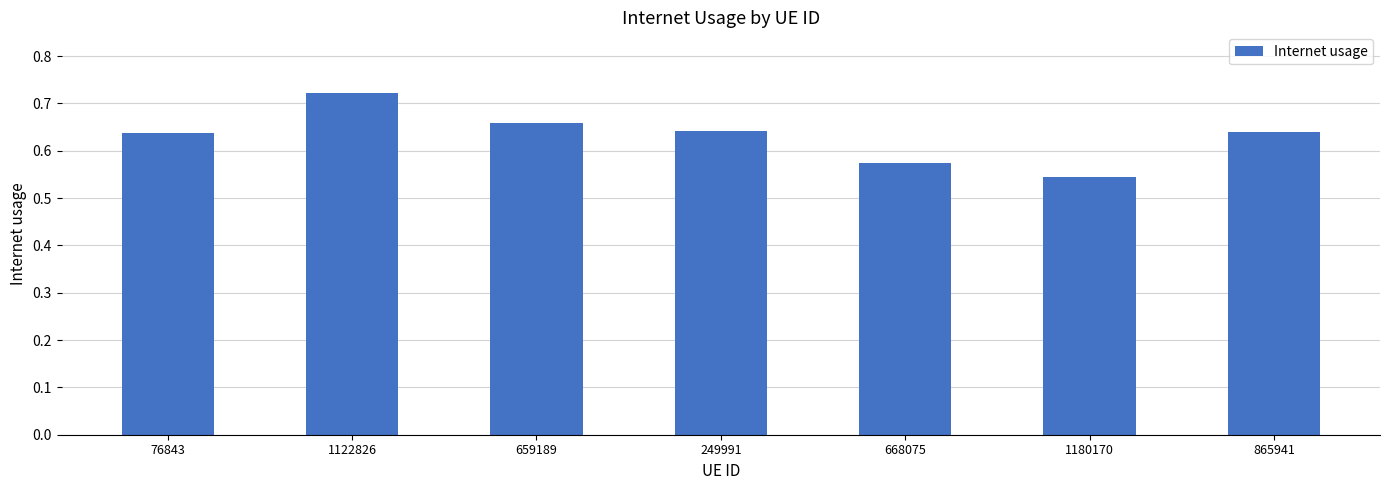

What is the change in value from 1122826 to 1180170?

-0.2